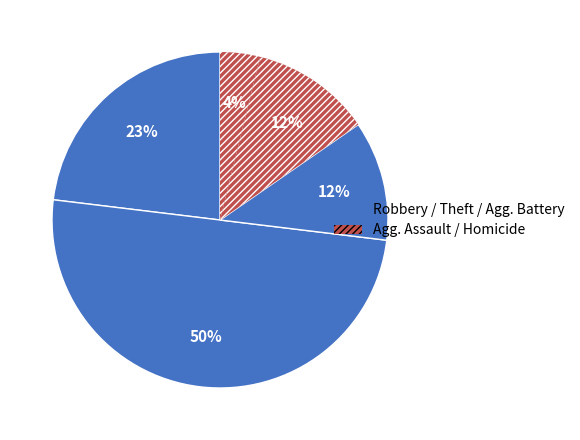

How many segments does this pie chart have?

5